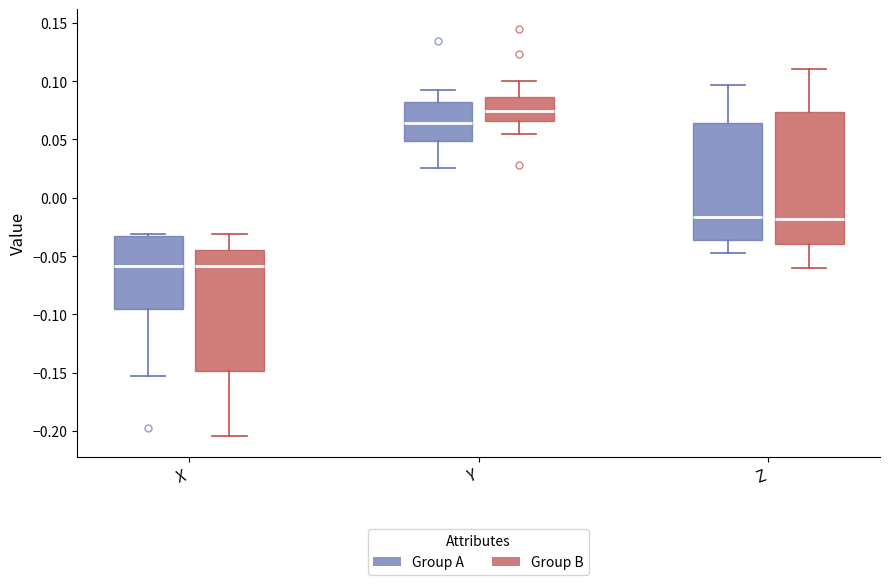

Which box's median line is the highest?

Y (Group B)